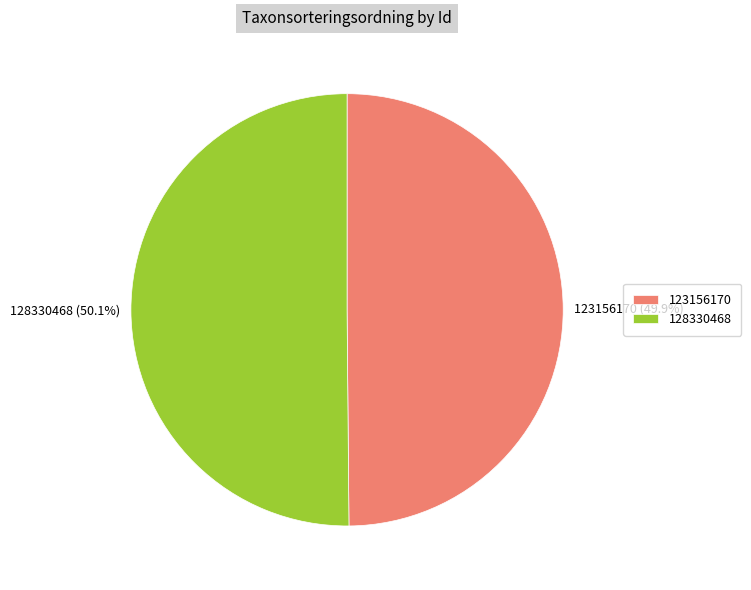

Count the number of slices in the pie.

2